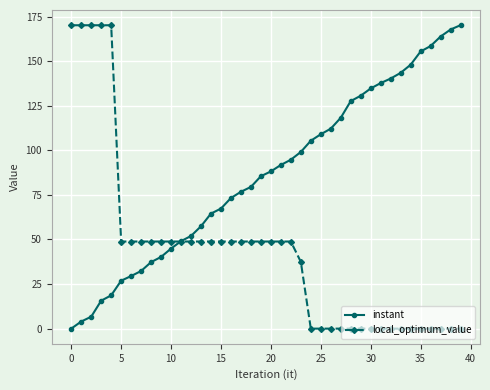

Rank the series by their average value, from lowest to highest.

local_optimum_value, instant